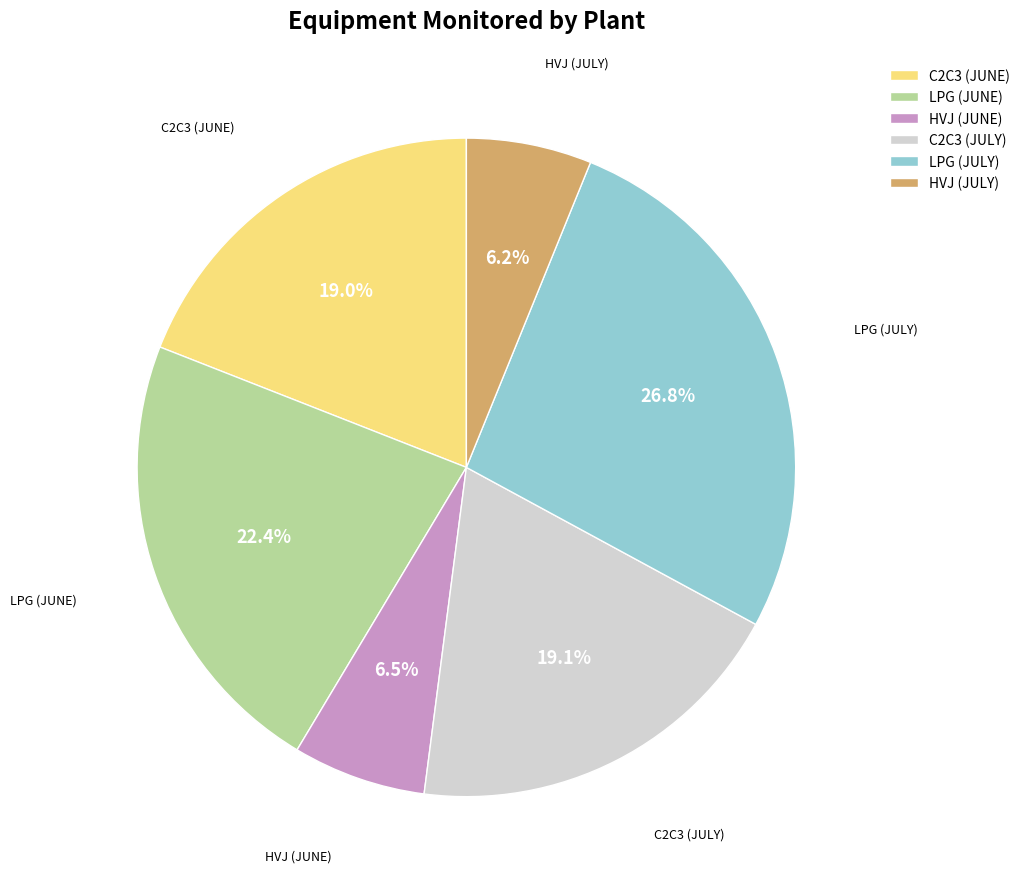

Which slice is the largest?

LPG (JULY)